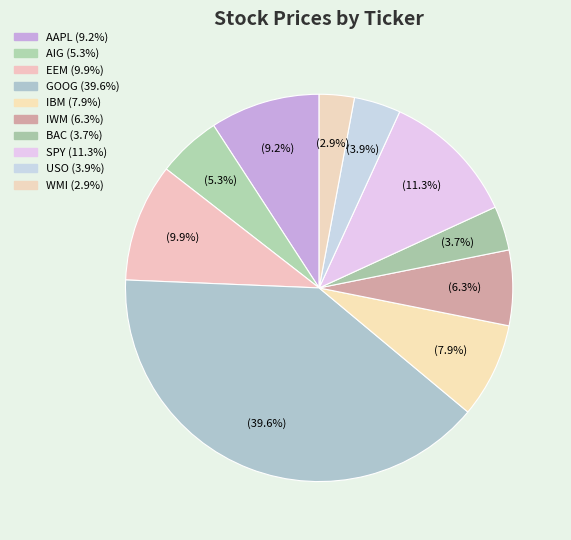

How many slices are in this pie chart?

10